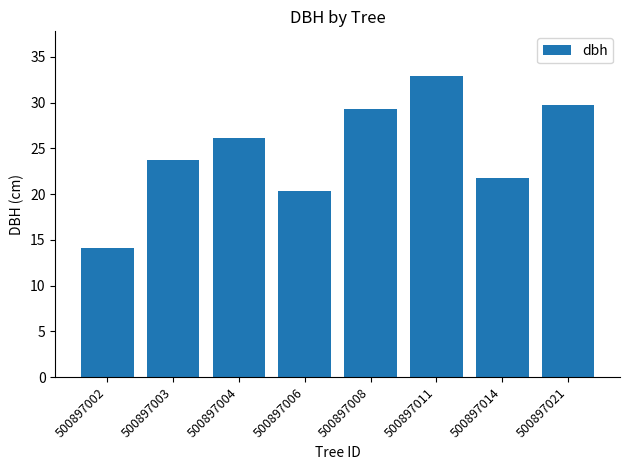

Count the number of categories in the chart.

8